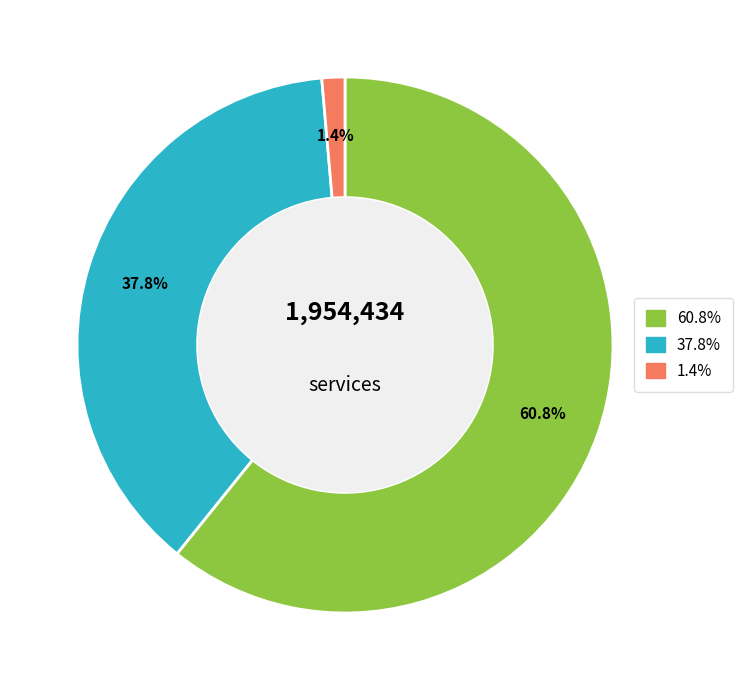

Is there a majority slice in this chart?

Yes